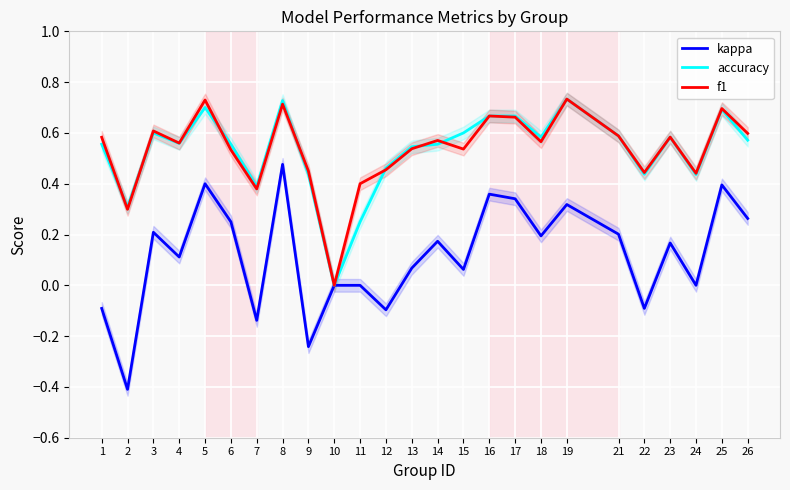

True or false: kappa and accuracy cross at least once.

False